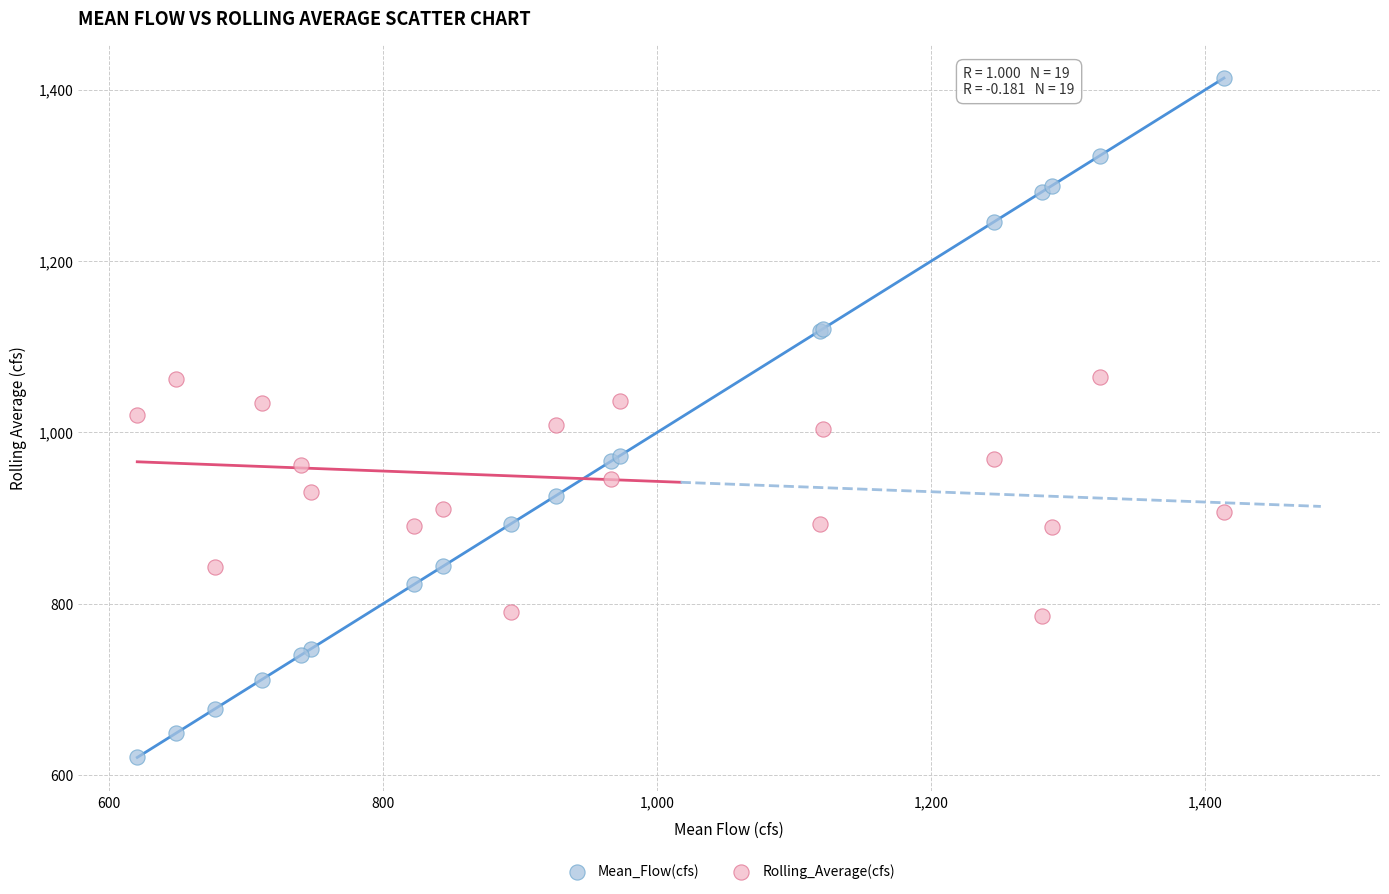

Which series contains the highest Y value?

Mean_Flow(cfs)